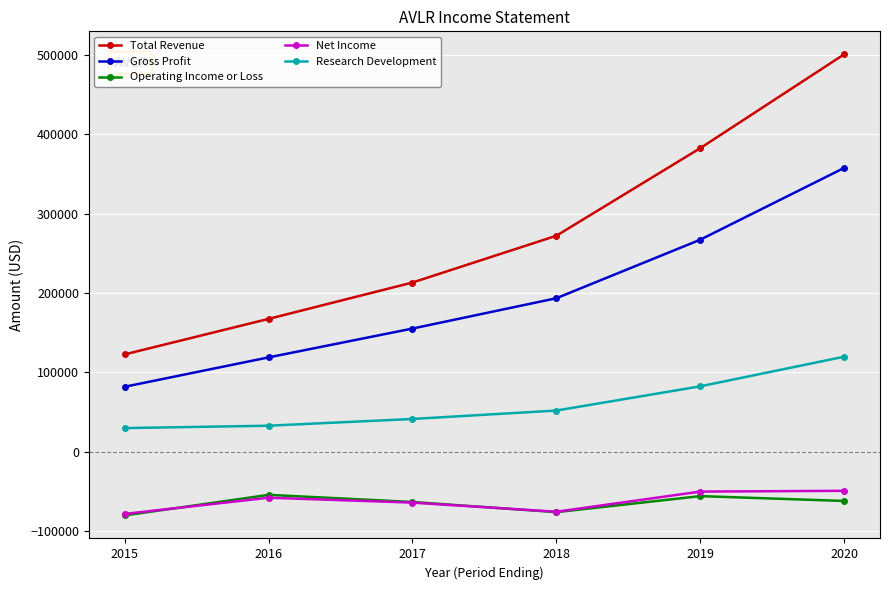

What is the approximate value of Total Revenue at 2020?

500600